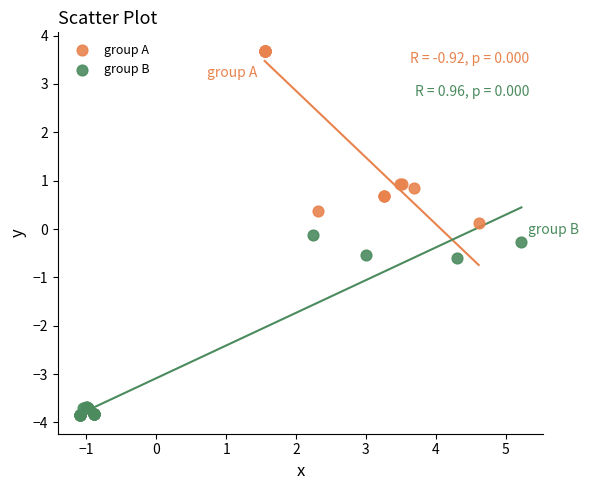

Which series contains the lowest Y value?

group B